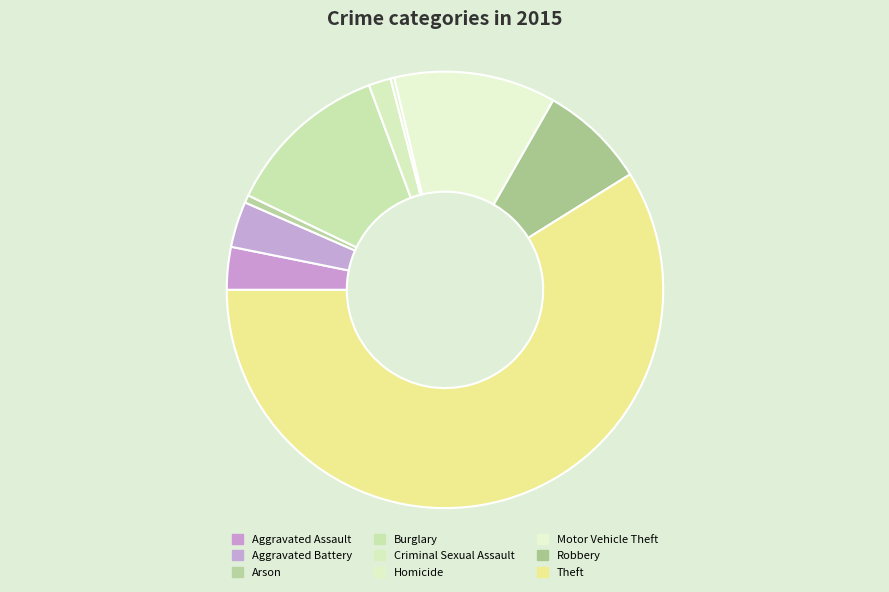

To the nearest percent, what percentage of the pie is Burglary?

12%